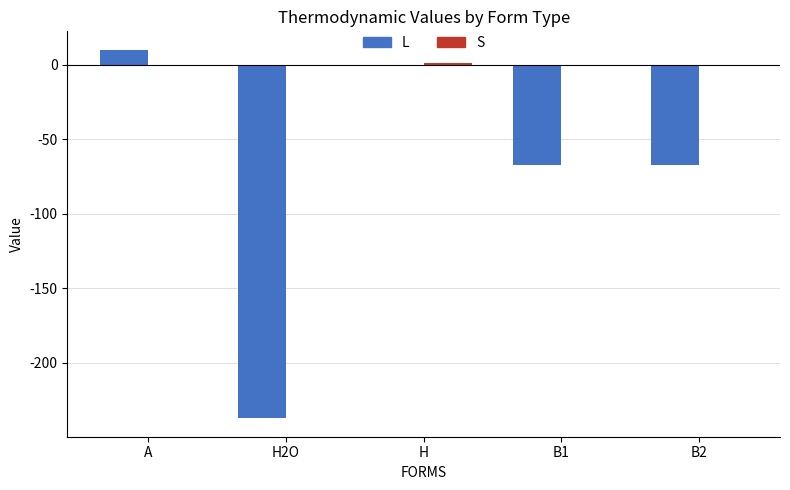

What is the sum of all L values?

-361.2